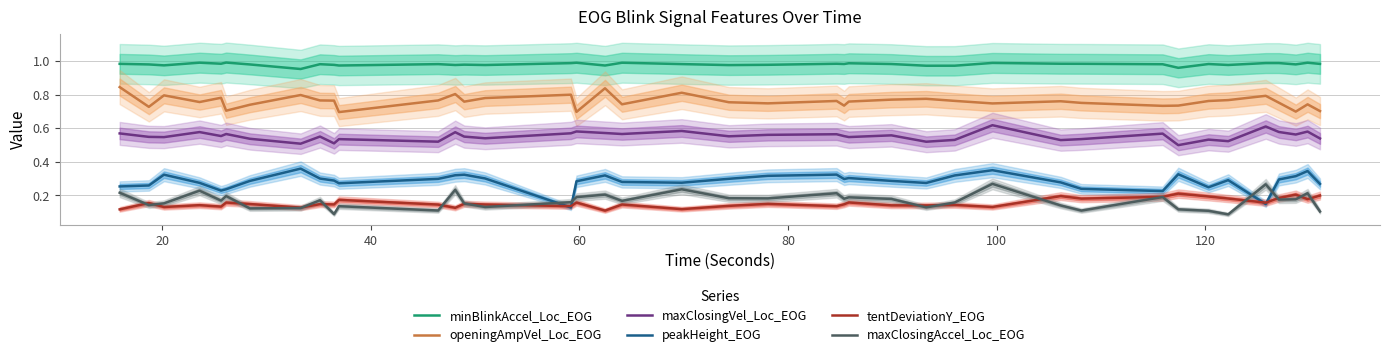

True or false: peakHeight_EOG and openingAmpVel_Loc_EOG cross at least once.

False